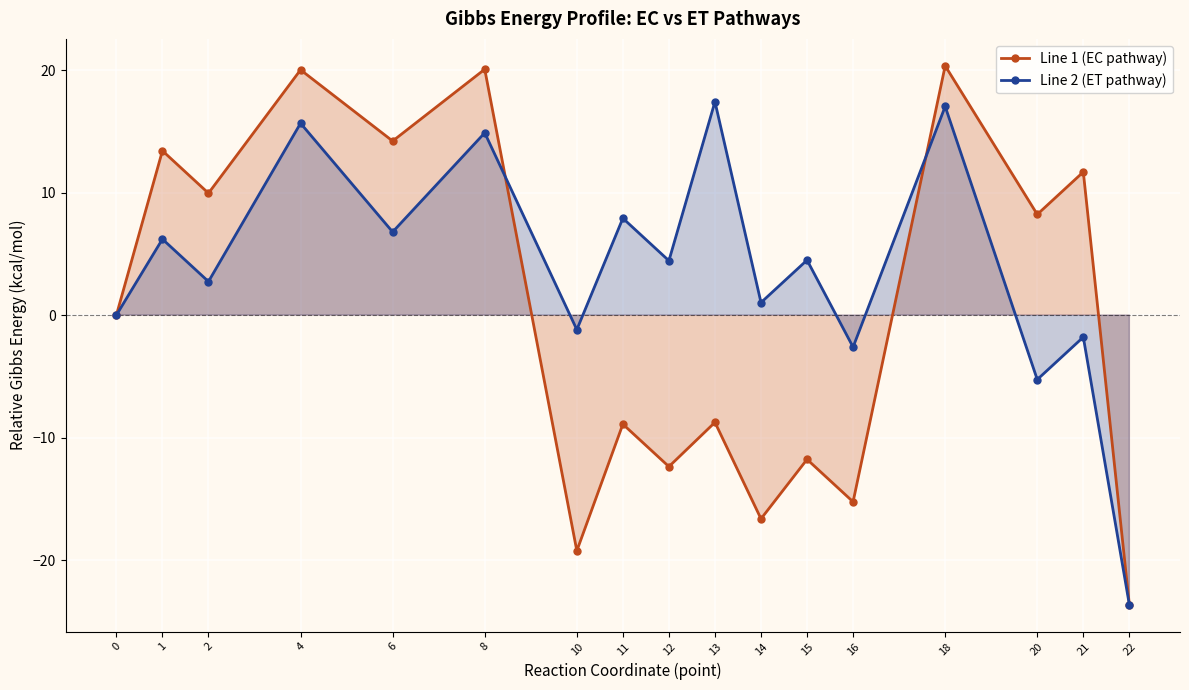

How many intersections are there between Line 1 (EC pathway) and Line 2 (ET pathway)?

2